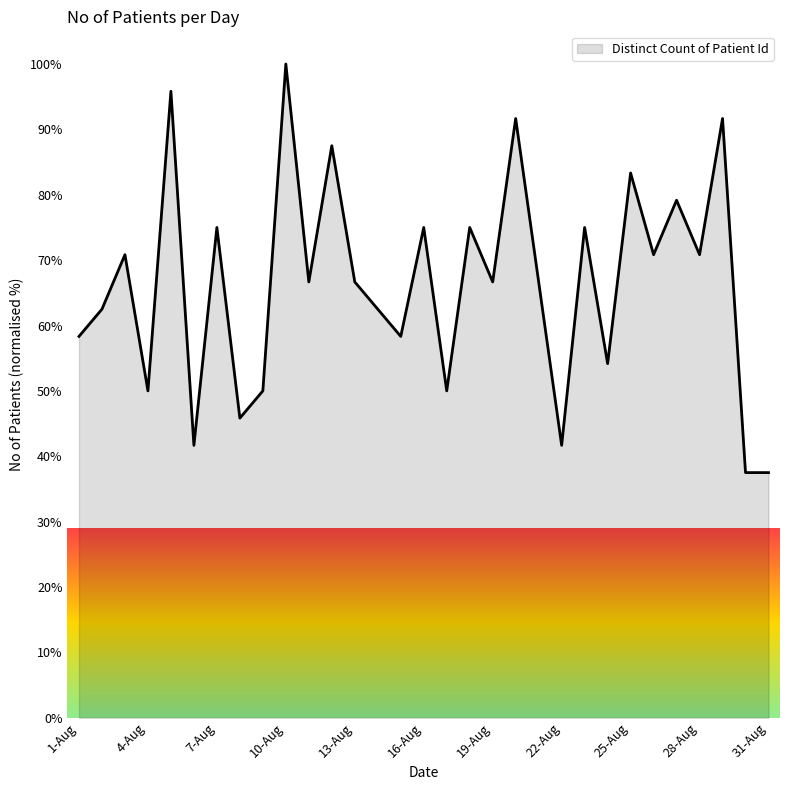

What is the greatest value displayed?

100.0